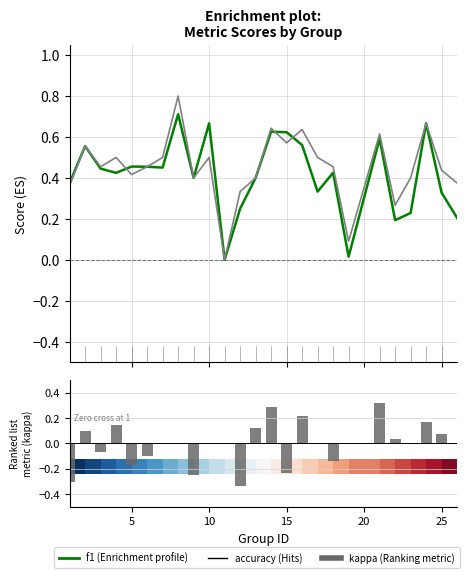

Which series has the largest total across all categories?

accuracy